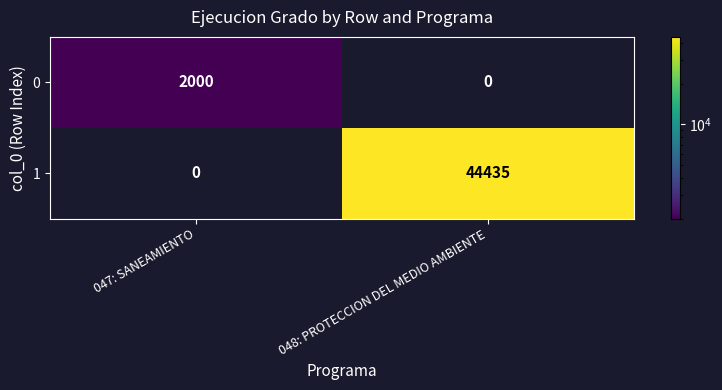

List the series in order of their overall mean, highest first.

1, 0